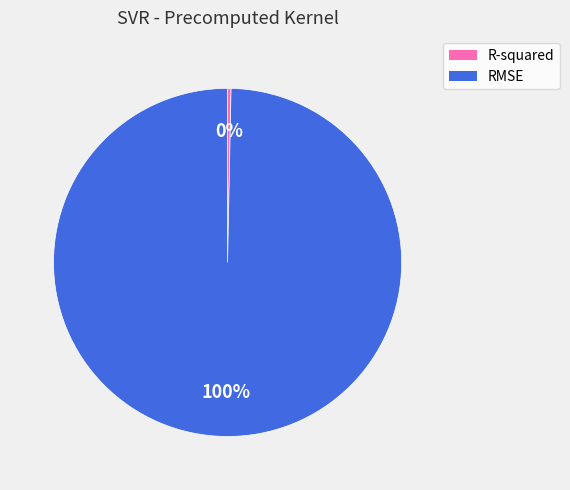

Which slice represents more than half of the pie?

RMSE